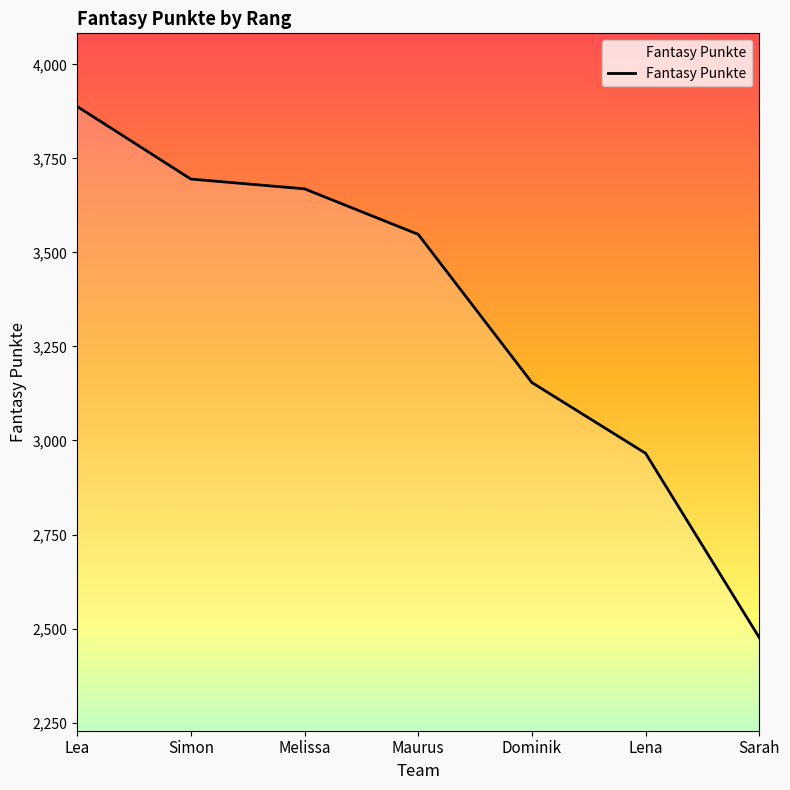

Reading right to left, list all the values displayed in this chart.

2476	2966	3154	3548	3669	3695	3888